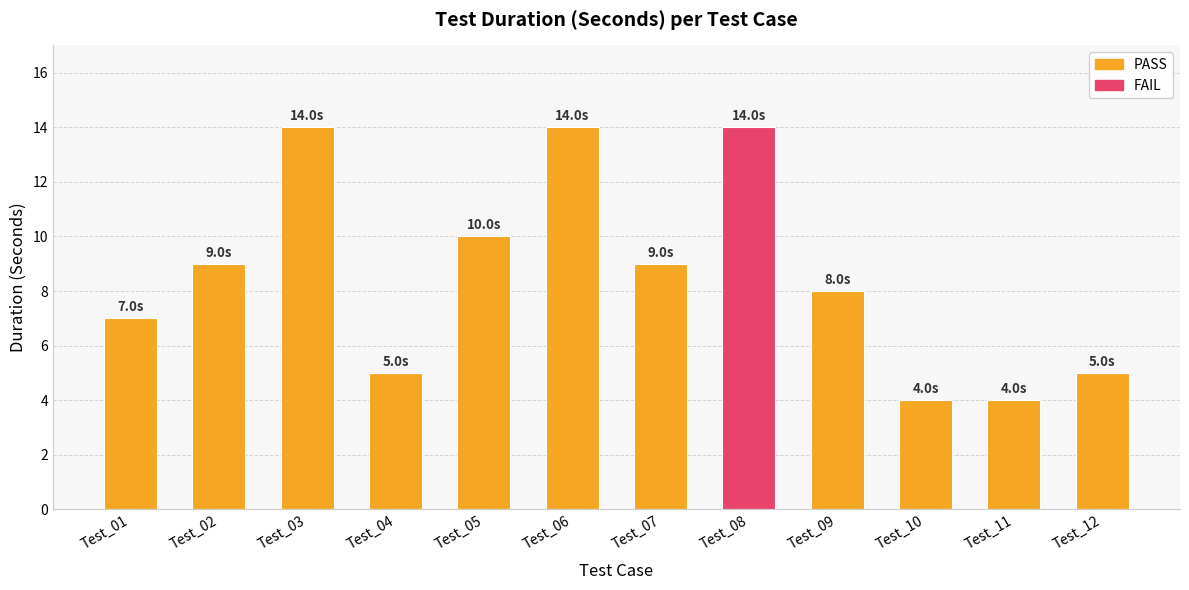

What is the smallest value displayed?

4